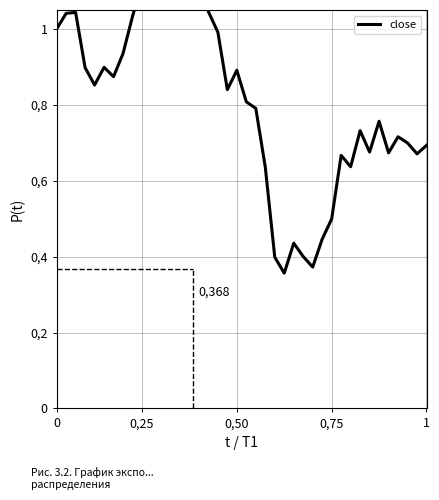

Reading right to left, extract all data points from this chart.

0.7	0.7	0.7	0.7	0.7	0.8	0.7	0.7	0.6	0.7	0.5	0.4	0.4	0.4	0.4	0.4	0.4	0.6	0.8	0.8	0.9	0.8	1.0	1.0	1.1	1.2	1.4	1.4	1.4	1.3	1.1	1.0	0.9	0.9	0.9	0.9	0.9	1.0	1.0	1.0